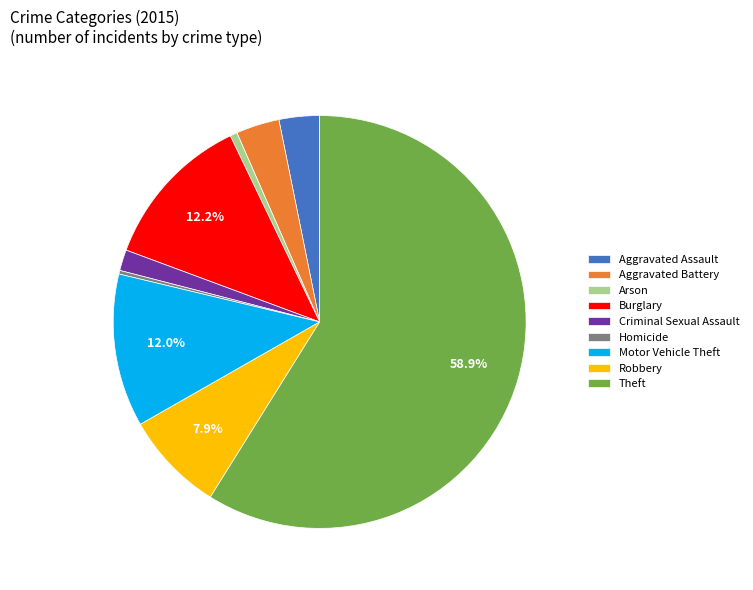

True or false: Theft accounts for 73% of the total.

False